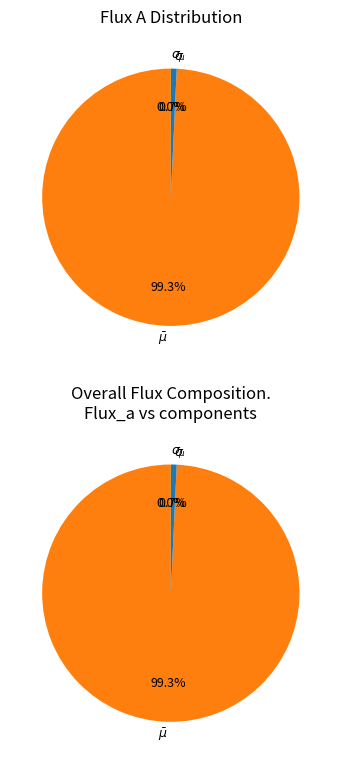

To the nearest percent, what is the average slice percentage?

33%